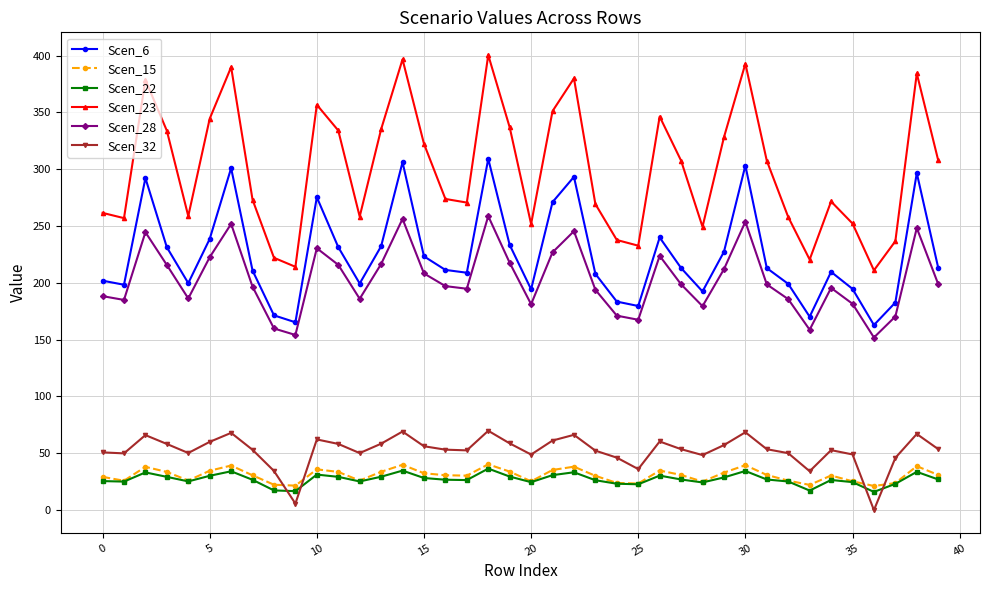

Which series has the largest total across all categories?

Scen_23